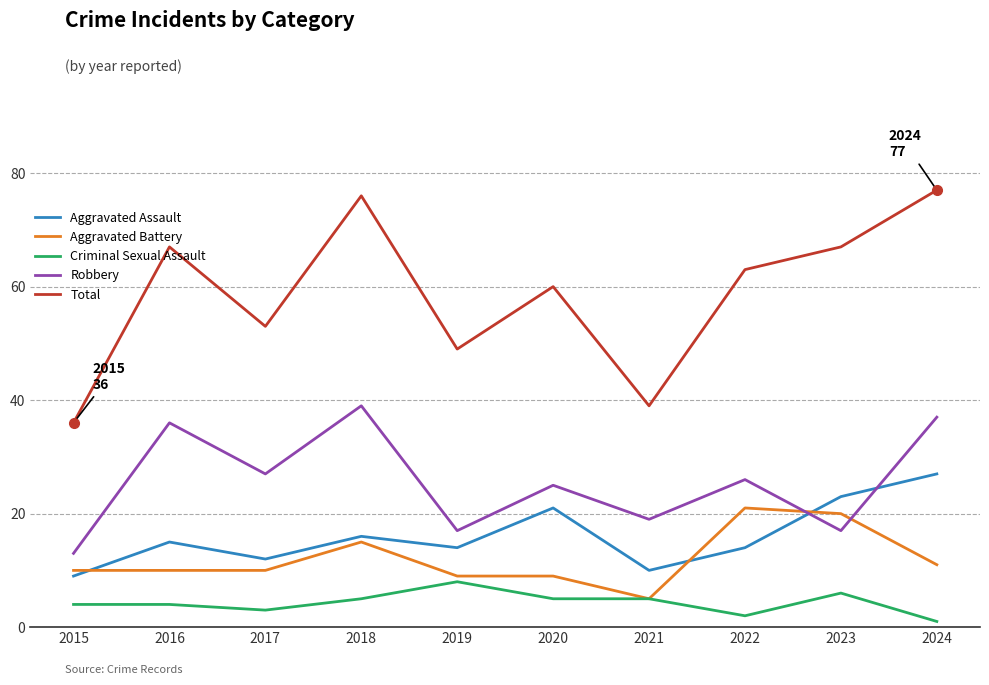

Read the Criminal Sexual Assault value at 2023.

6